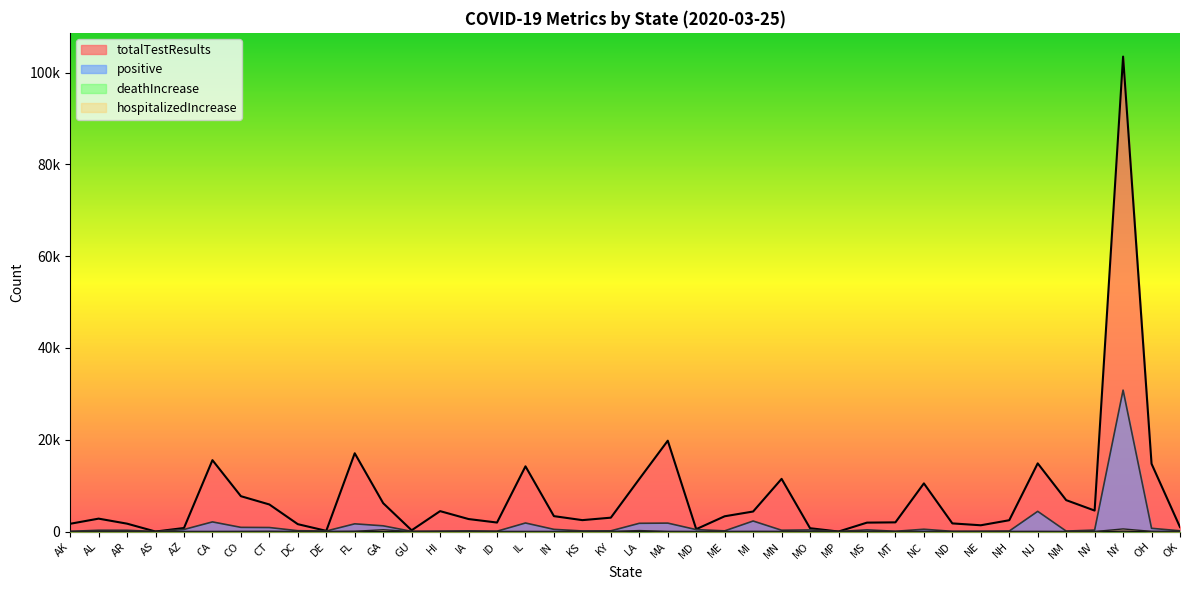

At how many categories does at least one series exceed 36403?

1